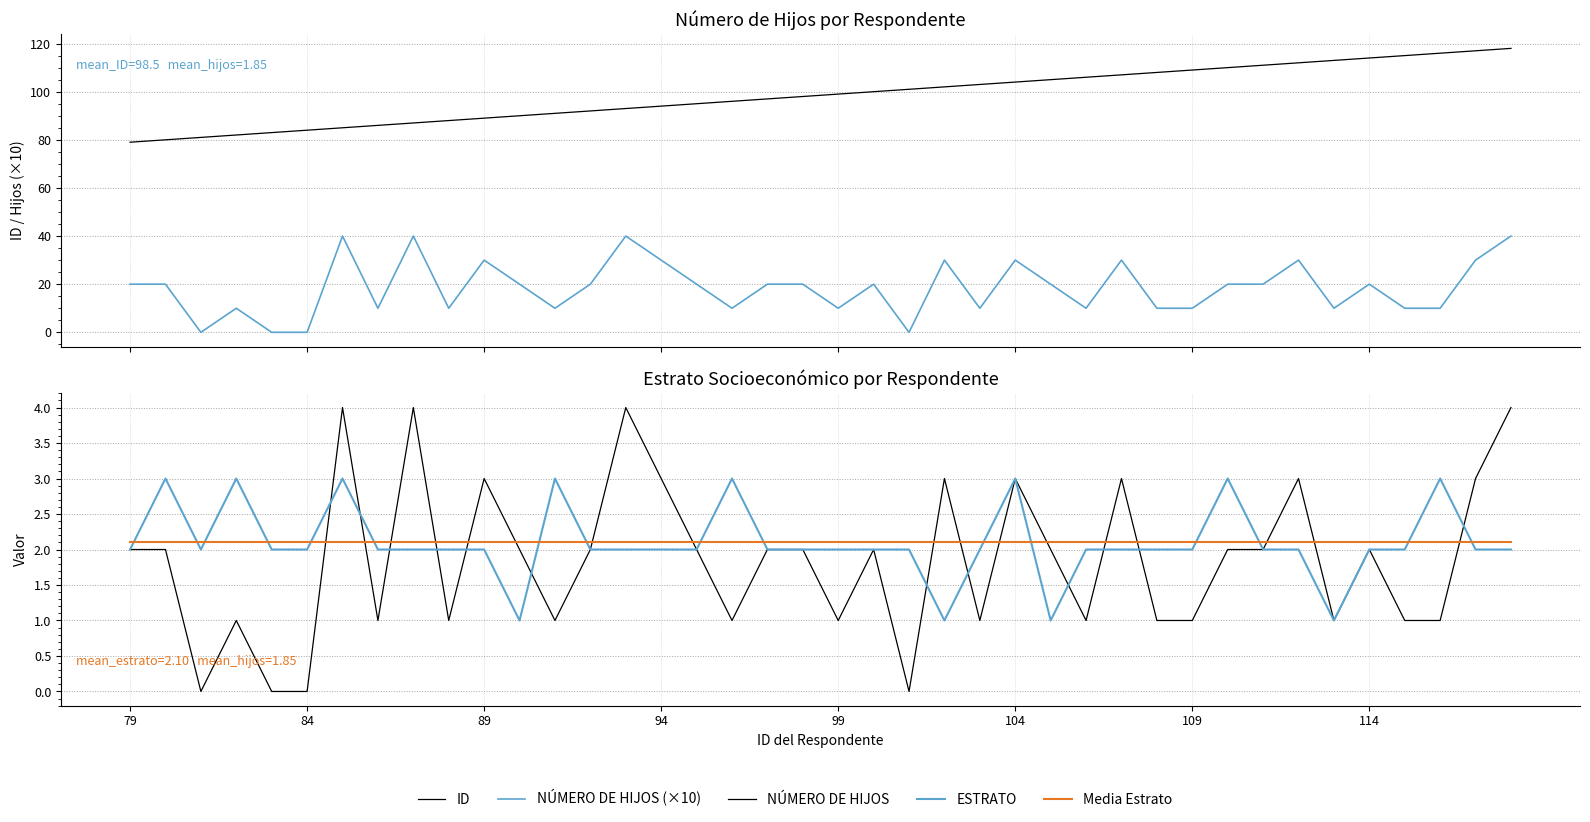

Rank the series by their maximum value, from lowest to highest.

Media Estrato, ESTRATO, NÚMERO DE HIJOS, NÚMERO DE HIJOS (×10), ID